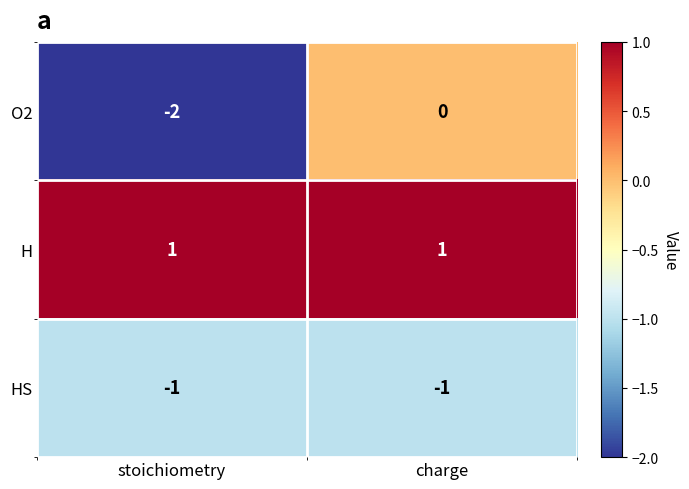

Which series has the largest total across all categories?

H